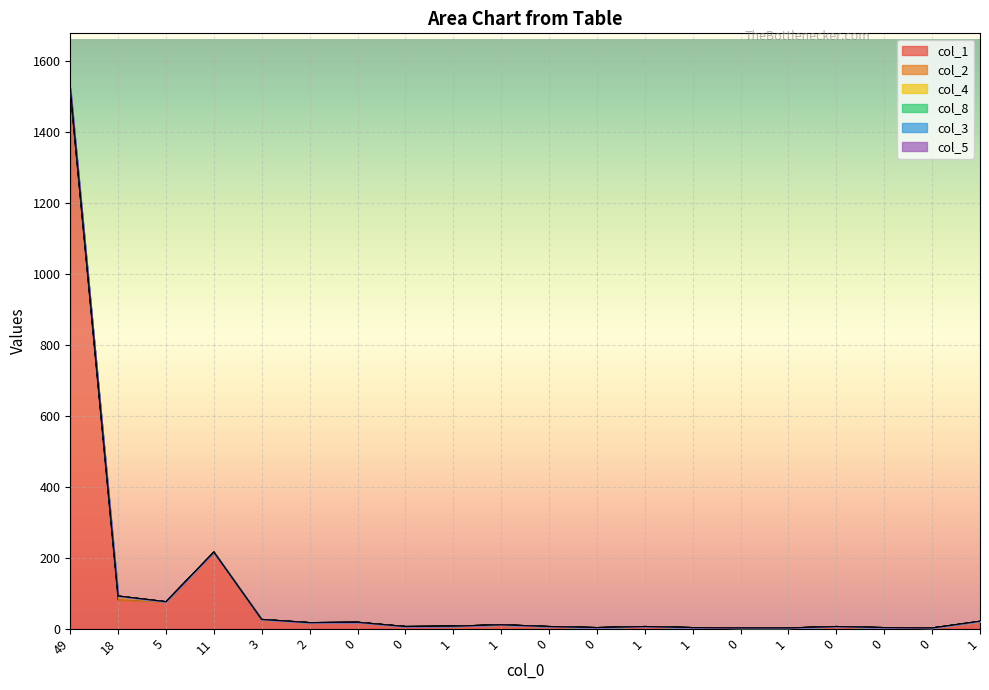

The col_1 series shows 3 at 0. True or false?

True